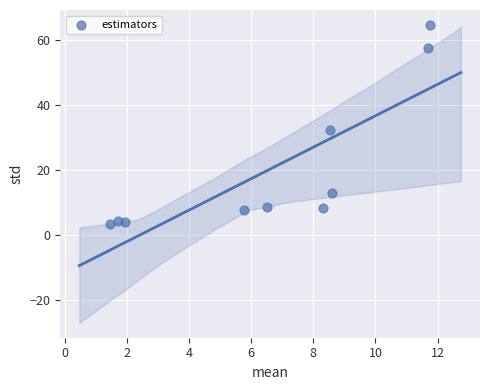

What Y value in the scatter plot is closest to 34?

32.3